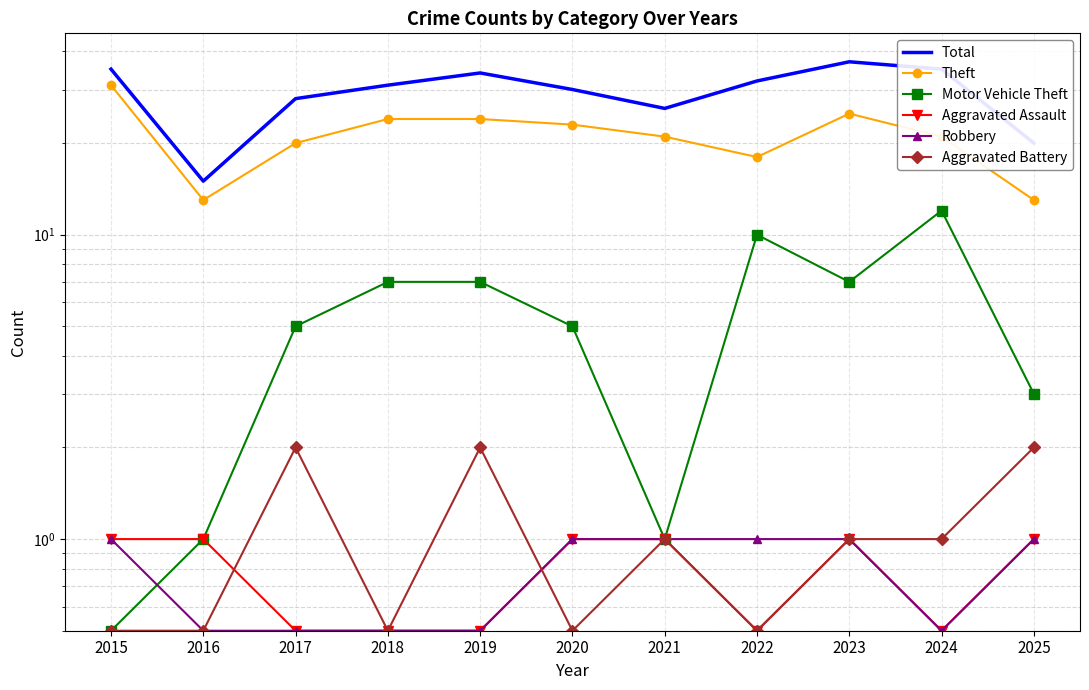

What is the maximum value shown in the chart?

37.0